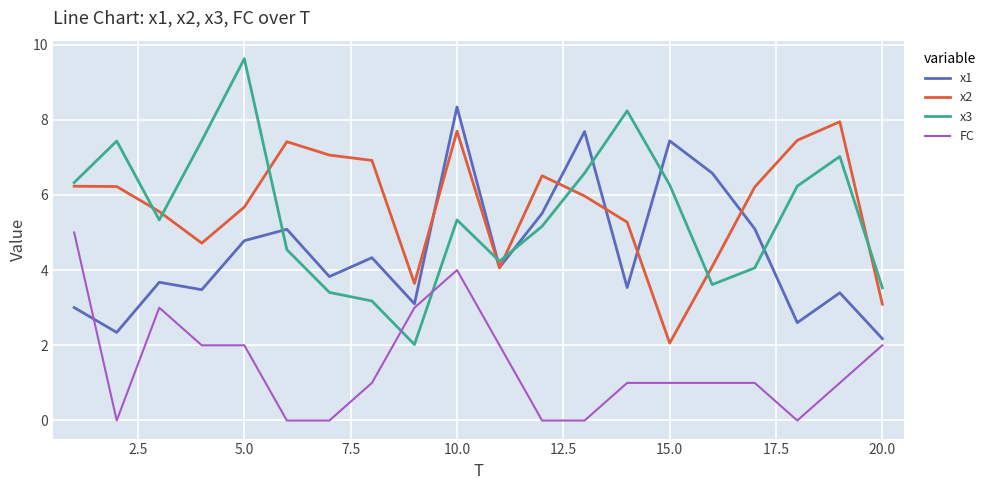

Is this an area chart (filled region under the line)?

No